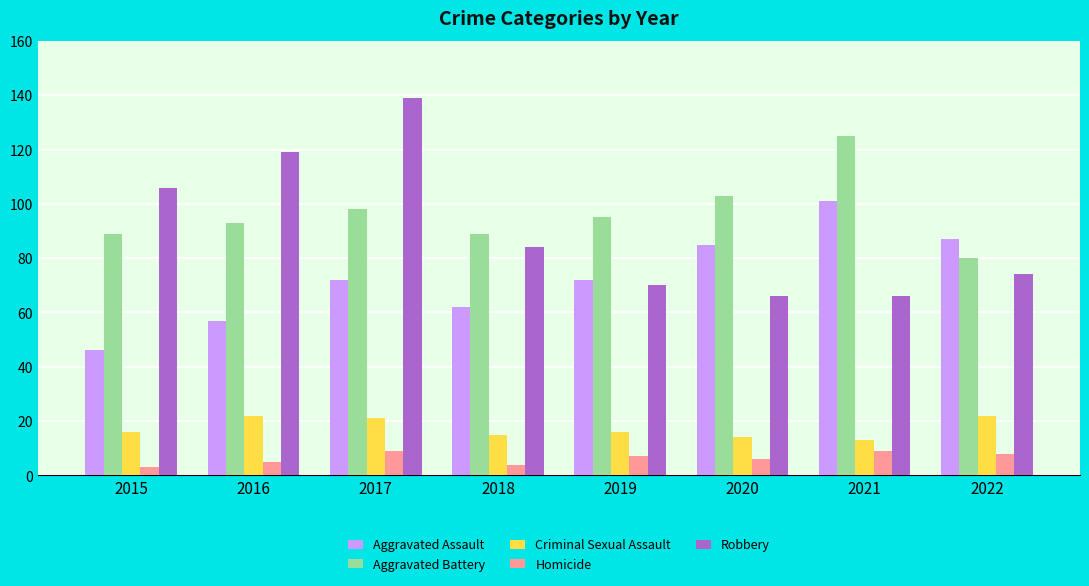

What is the value of the Aggravated Battery bar at the 7th from the left?

125